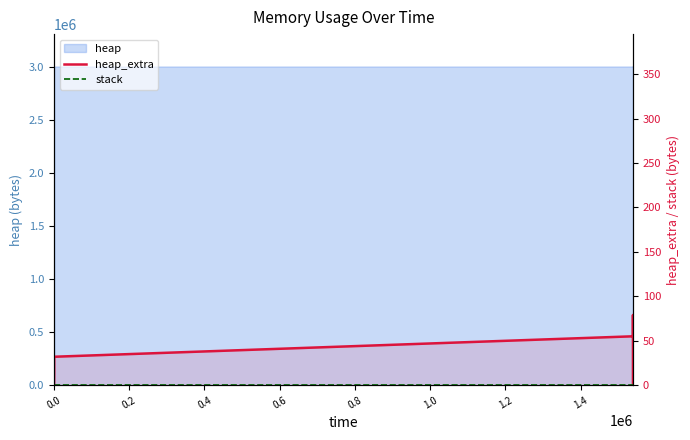

What is the label of the 9th point from the right?

1.0